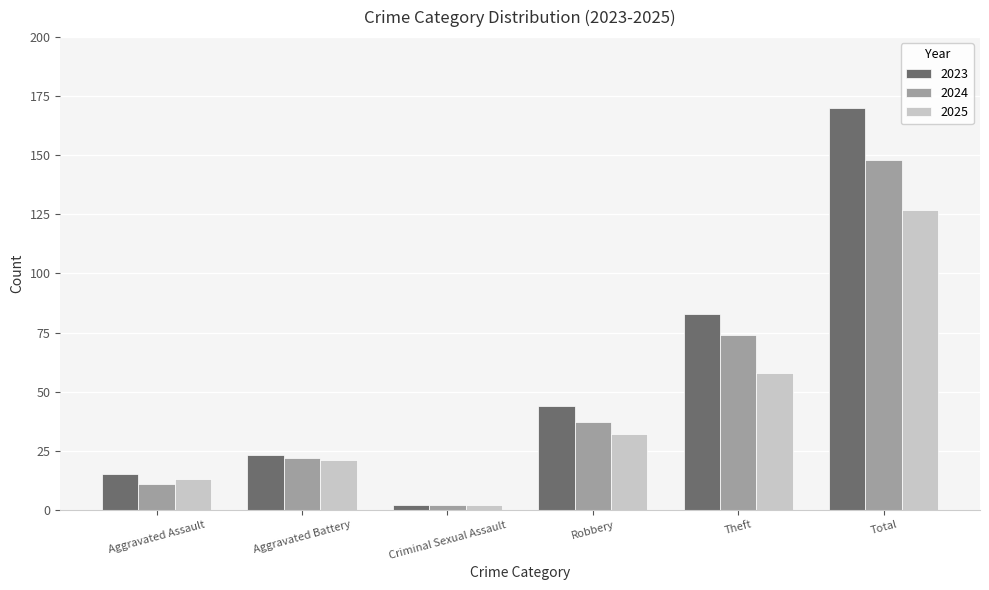

Count the number of categories in the chart.

6